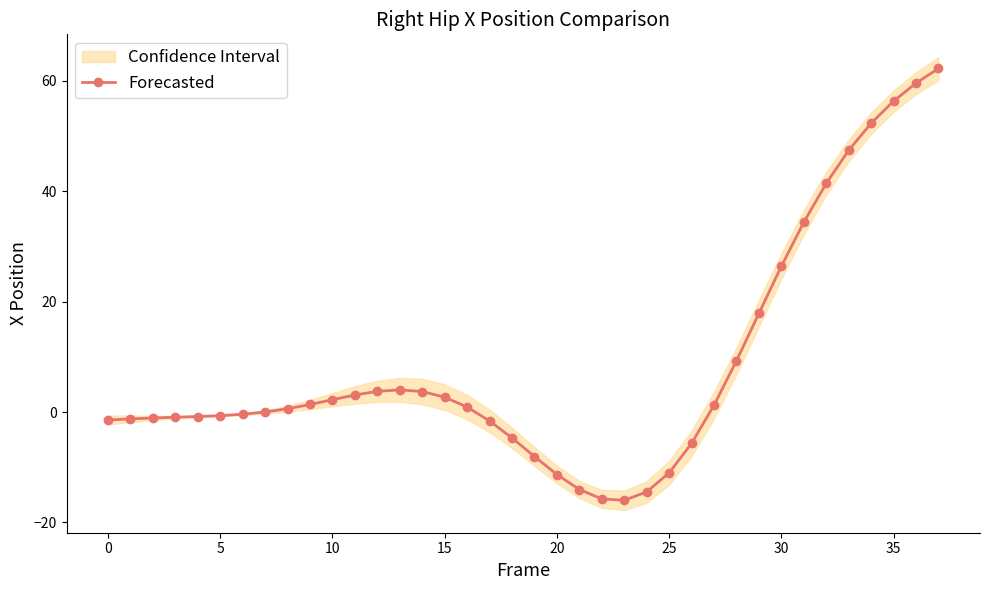

Does the chart have visible grid lines?

No